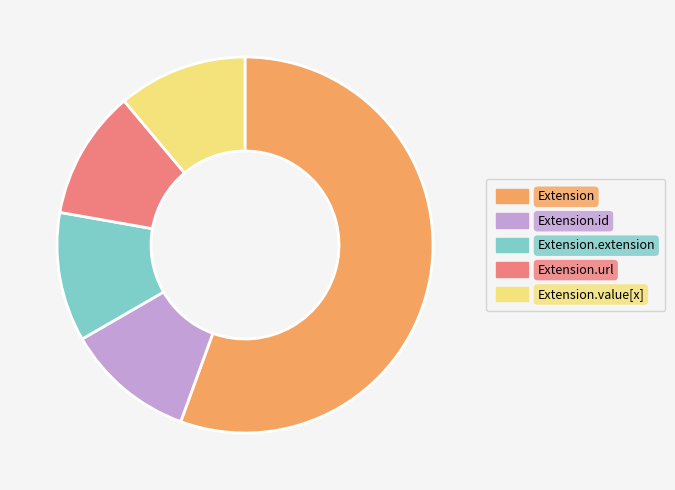

Which category has the biggest portion of the pie?

Extension